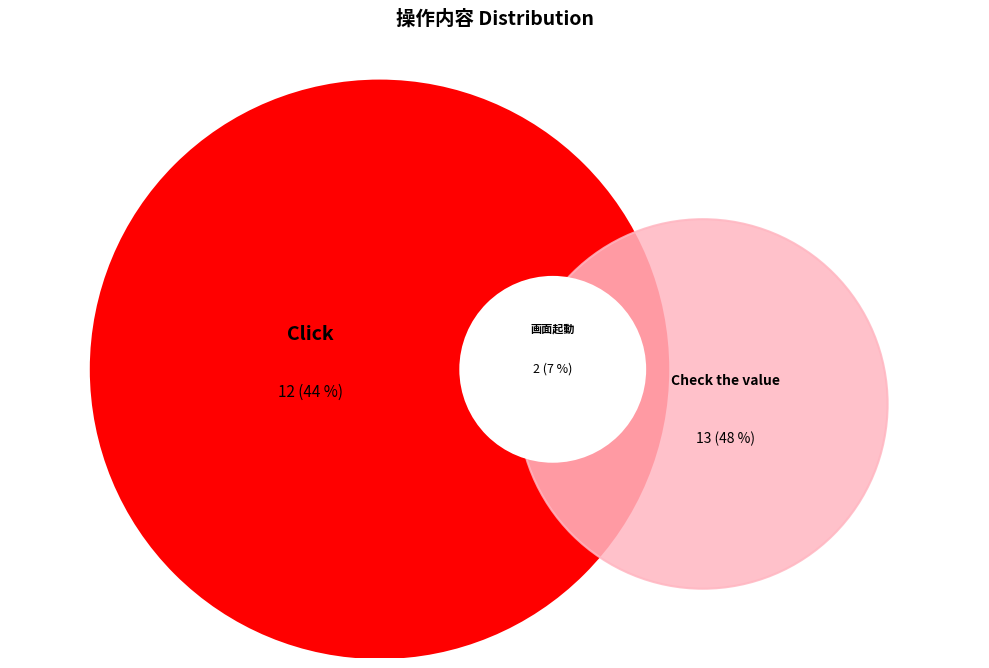

To the nearest percent, what is the average slice percentage?

33%